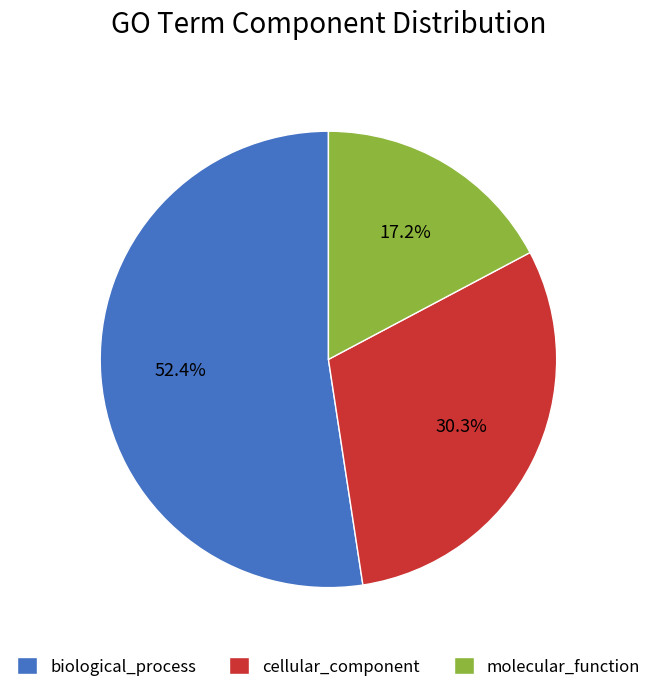

Rank the categories by value from lowest to highest.

molecular_function, cellular_component, biological_process